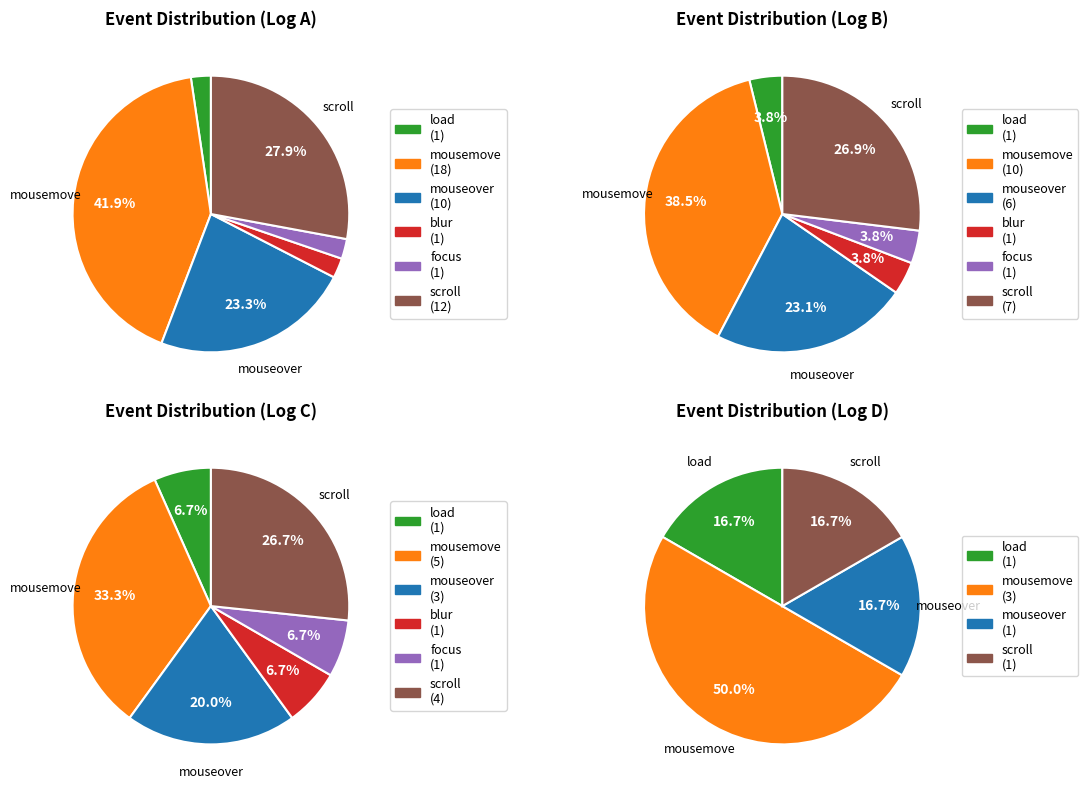

Count the number of slices in the pie.

6